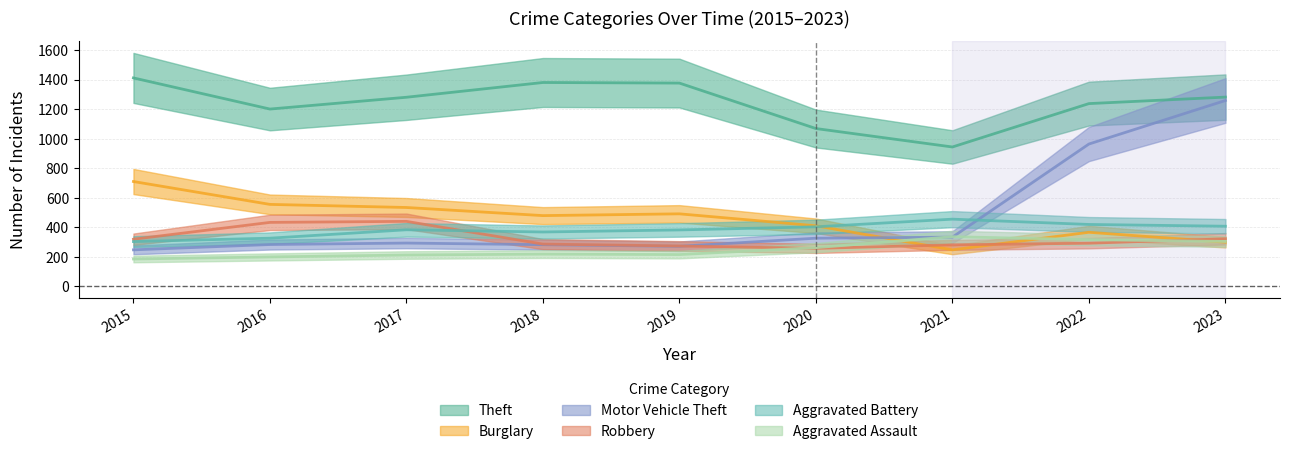

What is the total value across all series at 2021?

2602